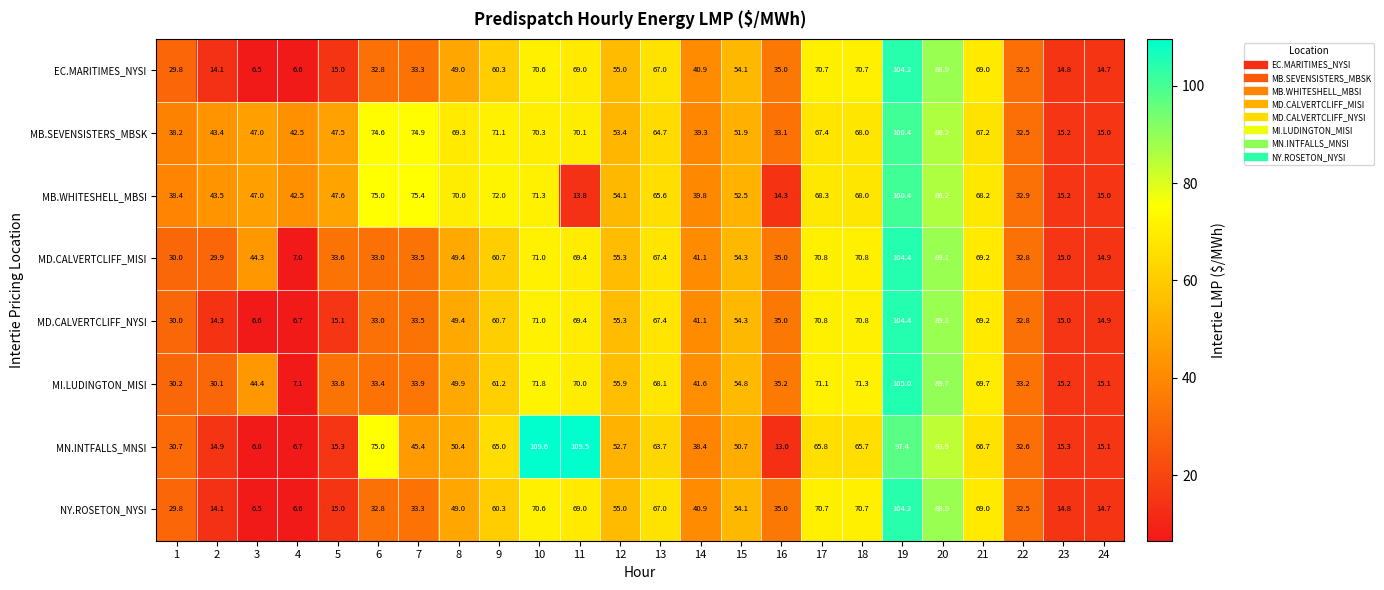

How many data points in MN.INTFALLS_MNSI are less than 50?

11